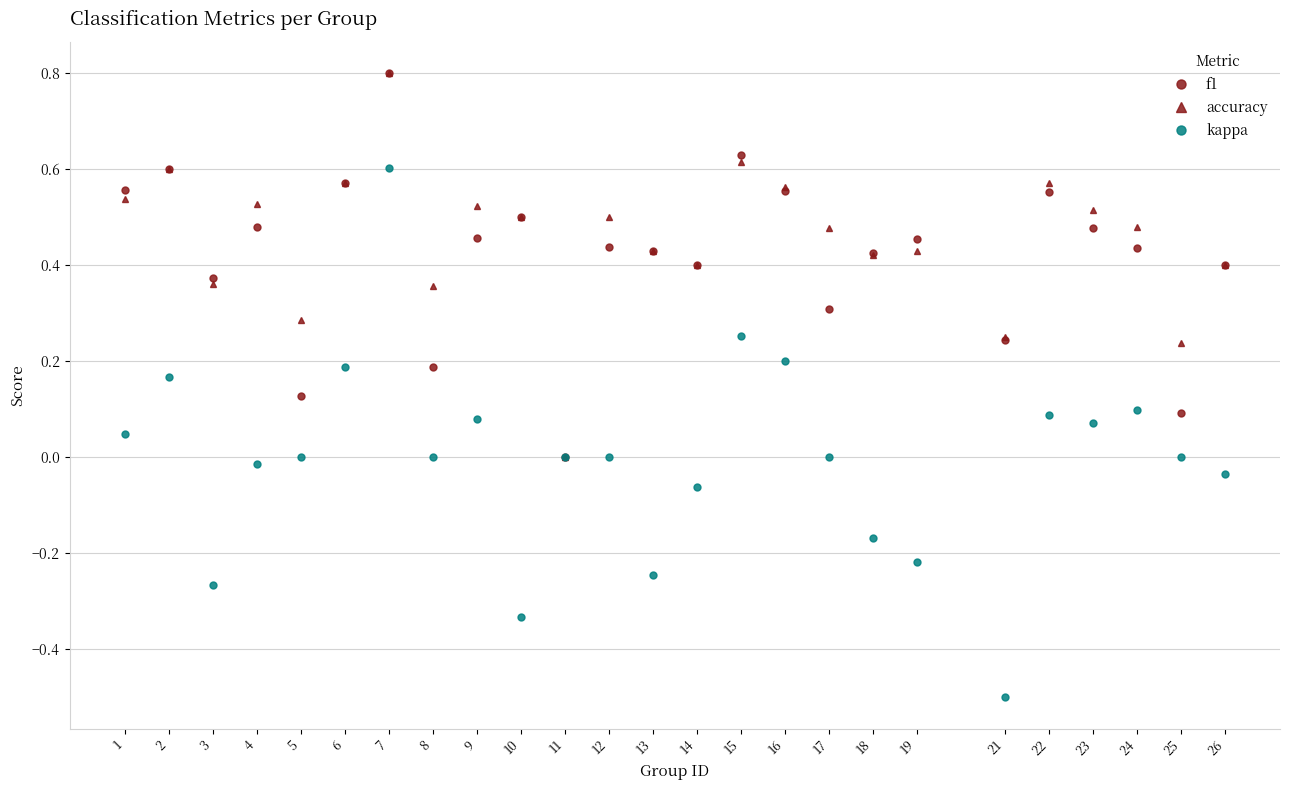

Which series has the widest spread of values?

kappa